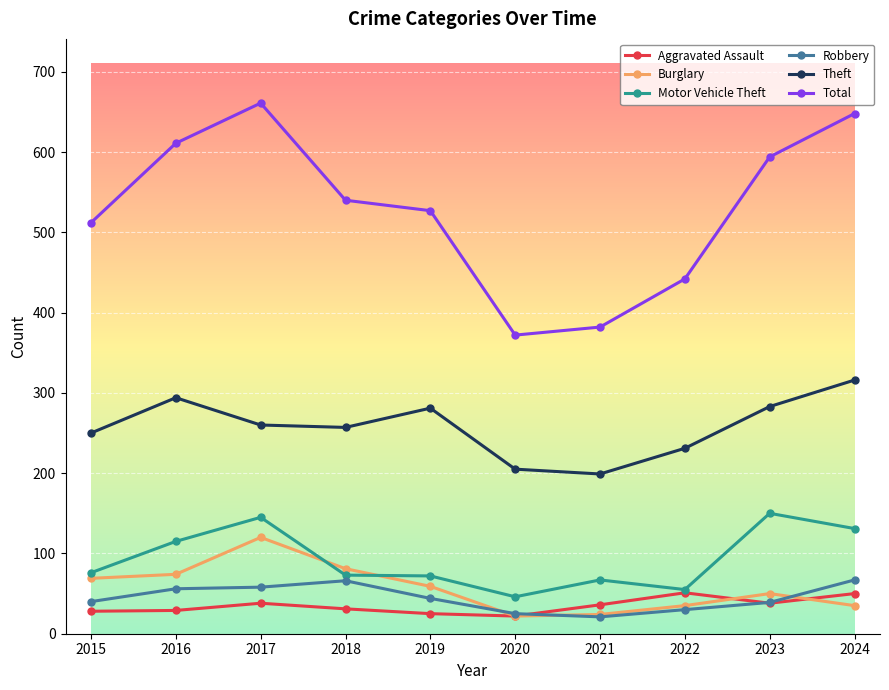

True or false: Robbery has a value of 109 at 2024.

False